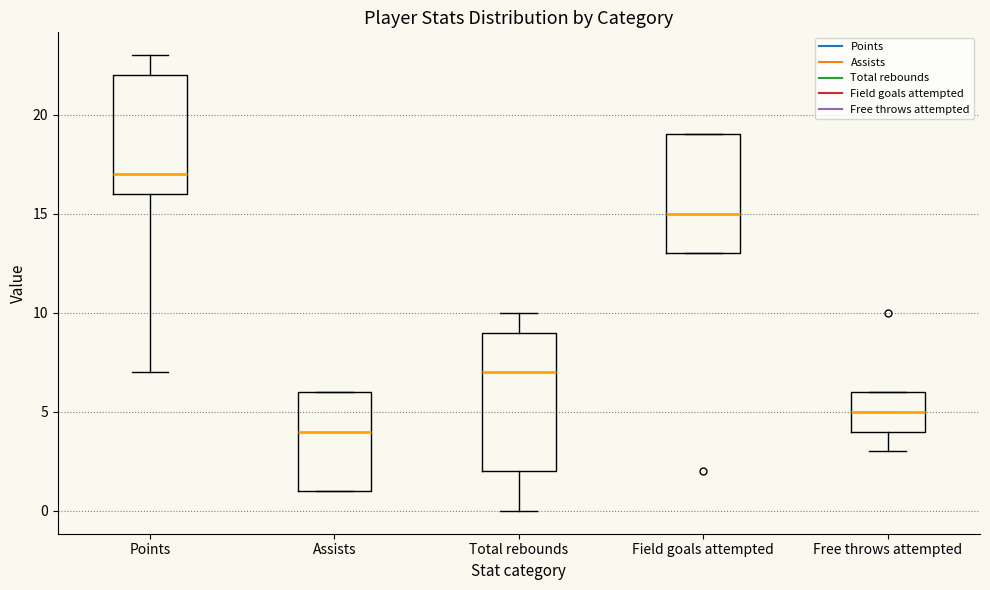

Reading left to right, transcribe this box plot: for each box, give where its median line is, the range the box spans, and where its two whiskers end, as read against the y-axis. The values are not printed on the chart, so give them approximately, as read against the axis.

Points: median 17, box 16 to 22, whiskers 7 to 23
Assists: median 4, box 1 to 6, whiskers 1 to 6
Total rebounds: median 7, box 2 to 9, whiskers 0 to 10
Field goals attempted: median 15, box 13 to 19, whiskers 13 to 19
Free throws attempted: median 5, box 4 to 6, whiskers 3 to 6